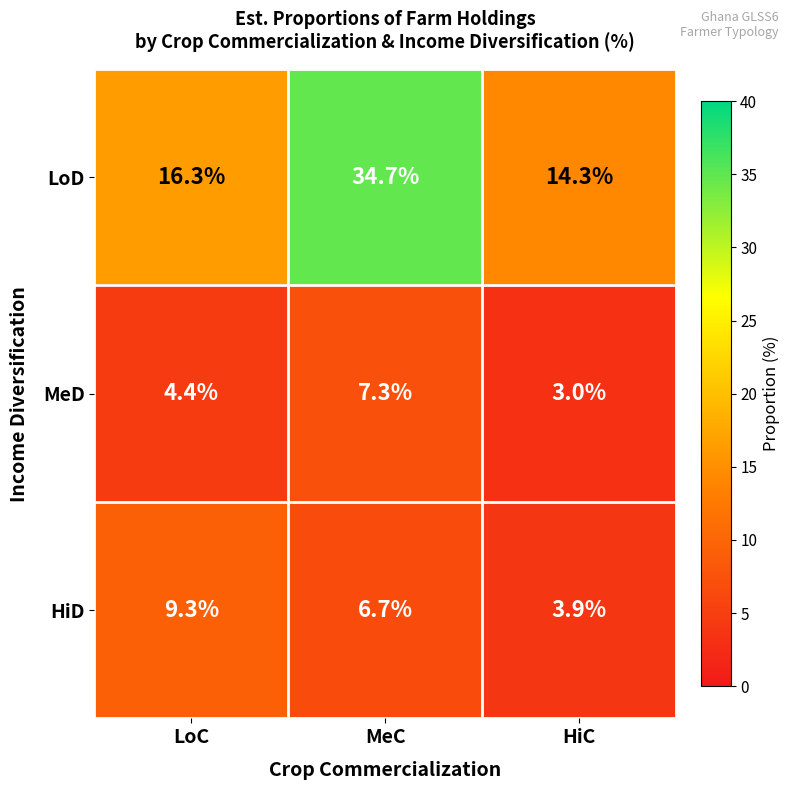

Reading left to right, extract all data points from this chart.

LoD: LoC=16.3	MeC=34.7	HiC=14.3
MeD: LoC=4.4	MeC=7.3	HiC=3.0
HiD: LoC=9.3	MeC=6.7	HiC=3.9